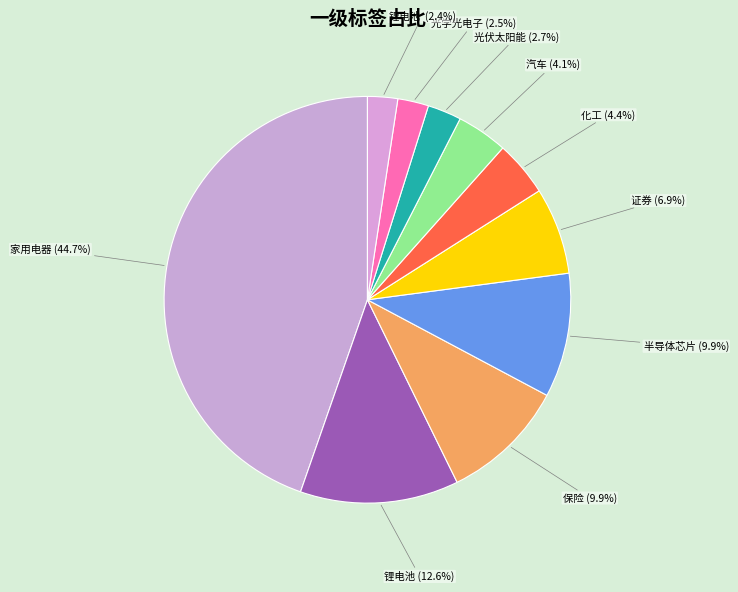

What is the largest slice in the pie chart?

家用电器